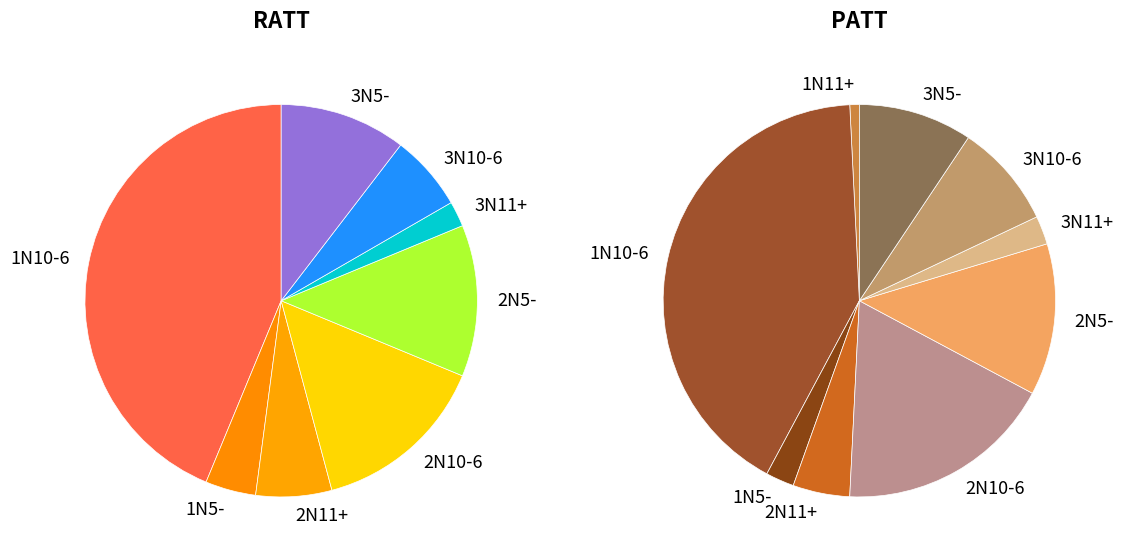

How many slices are in this pie chart?

9